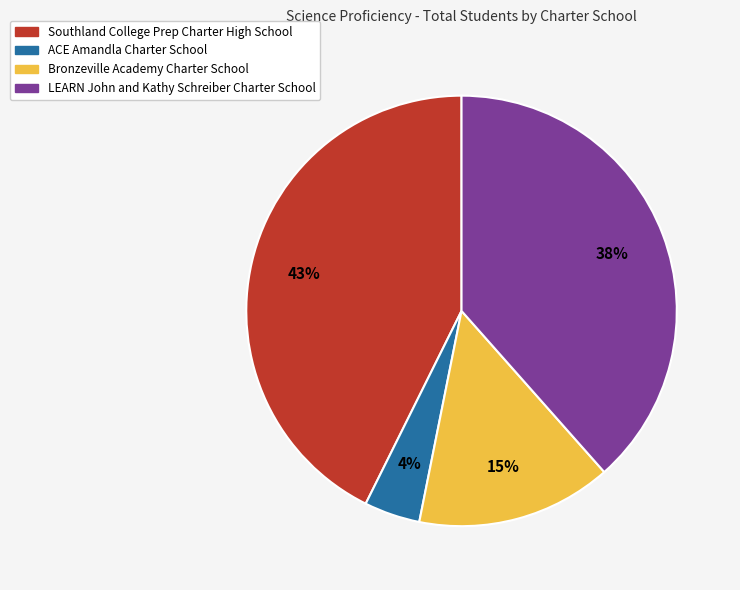

What percentage is the Southland College Prep Charter High School slice, to the nearest percent?

43%